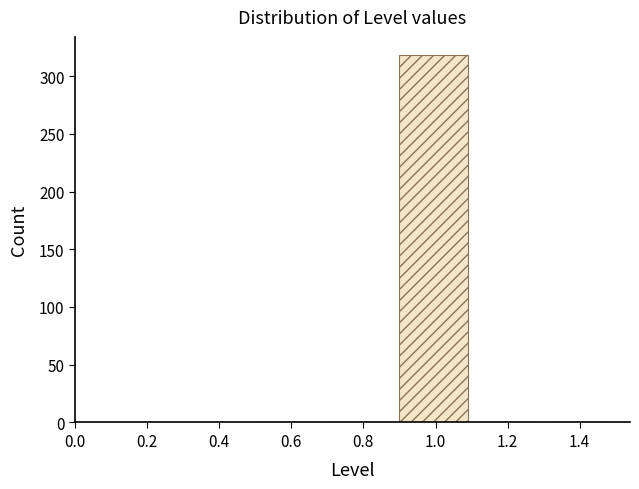

Over which range of the x-axis is the bar tallest?

0.9 to 1.1